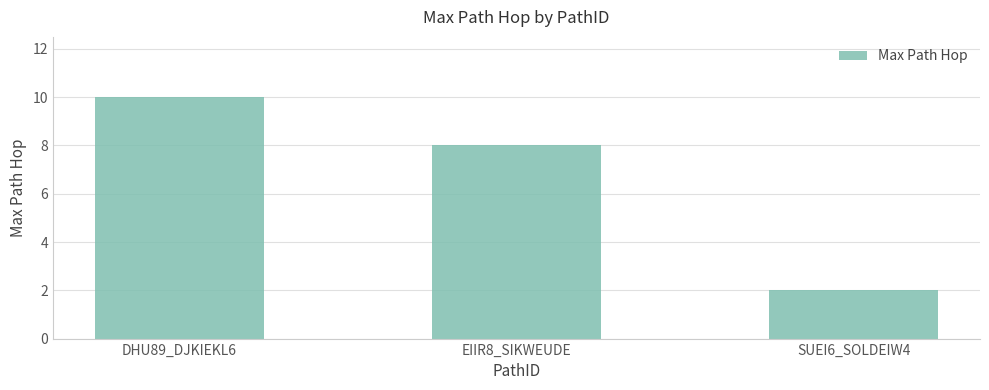

Which label corresponds to the largest value in the chart?

DHU89_DJKIEKL6